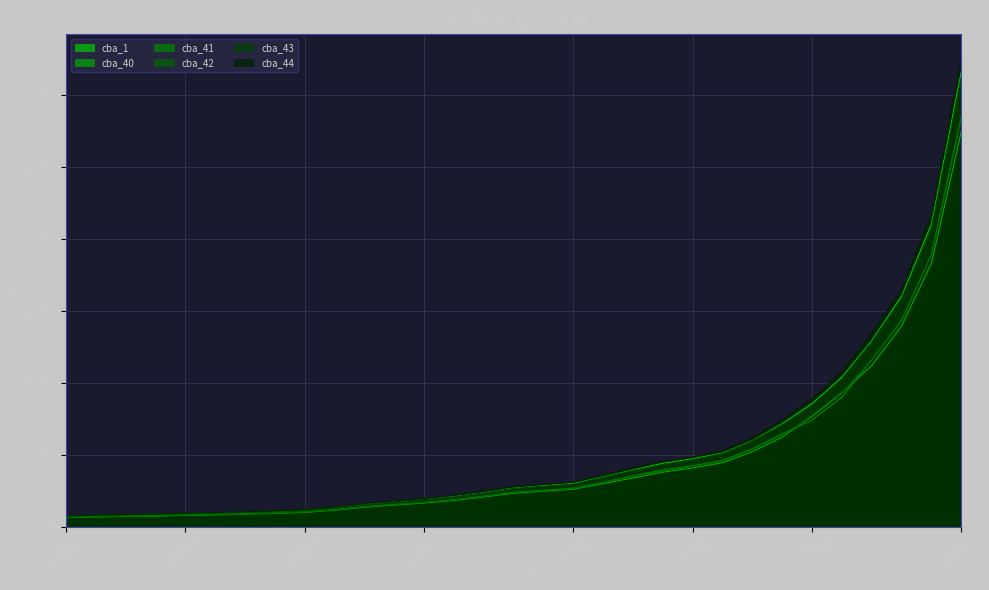

Which label corresponds to the largest value in the chart?

202304